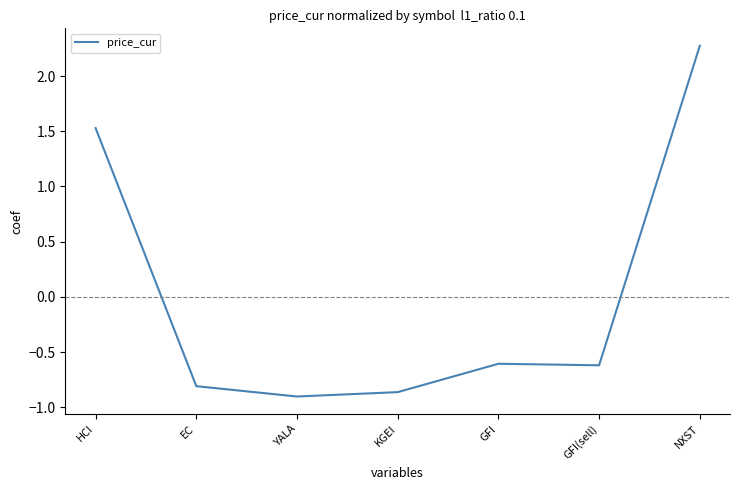

What is the difference between the maximum and minimum values?

3.2